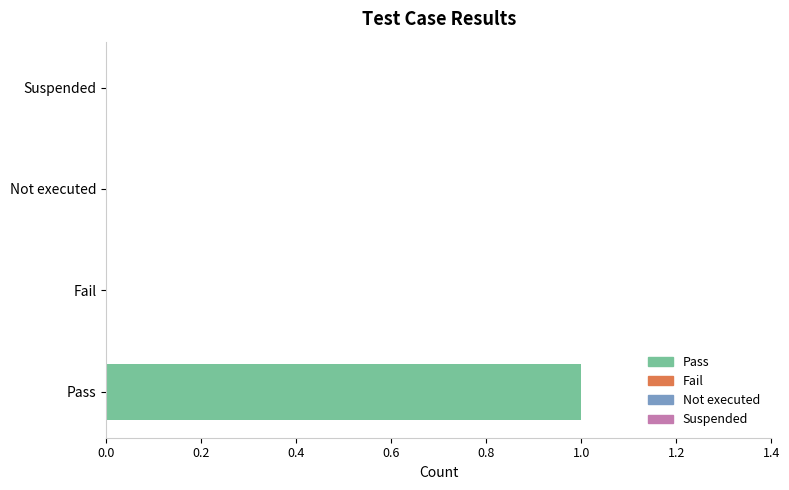

Which label corresponds to the largest value in the chart?

Pass